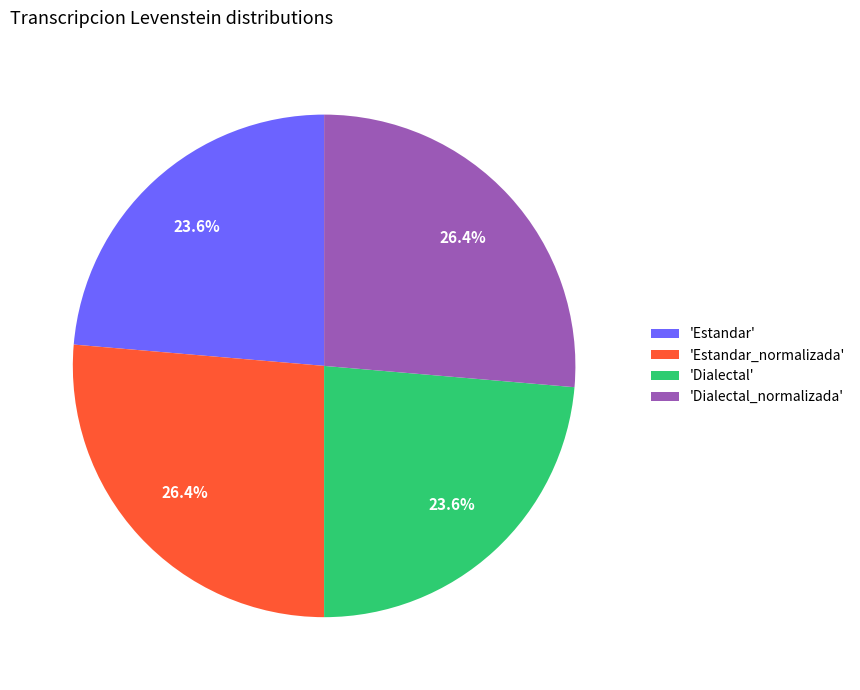

How much of the chart is everything except 'Estandar'?

76.4%